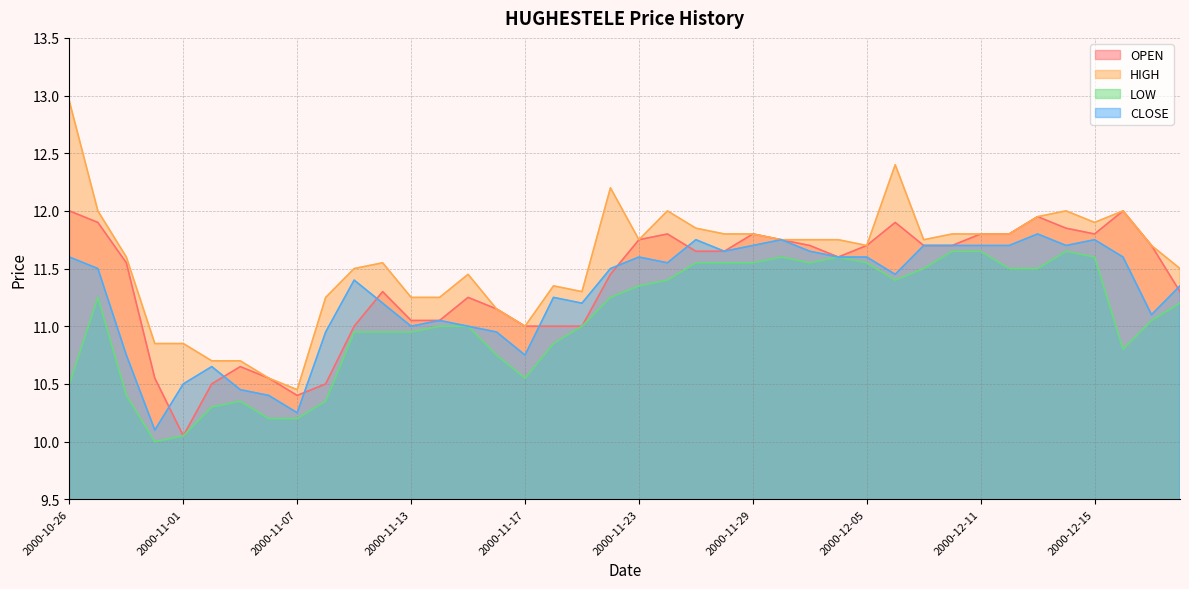

The HIGH series shows 15.7 at 2000-11-03. True or false?

False